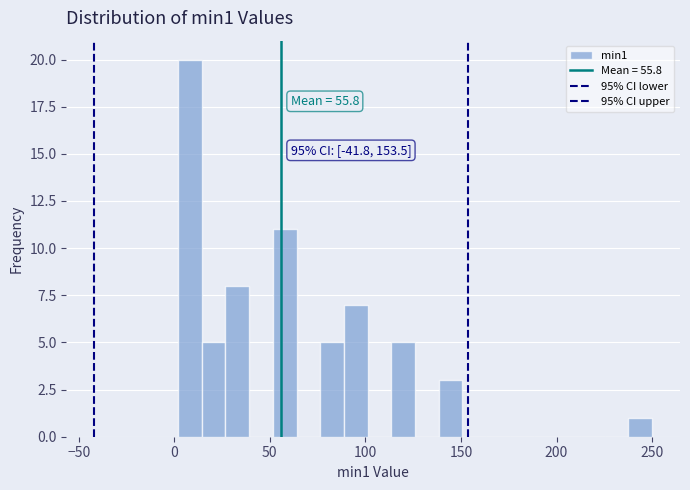

Read against the x-axis, roughly where is the centre of the tallest bar?

10